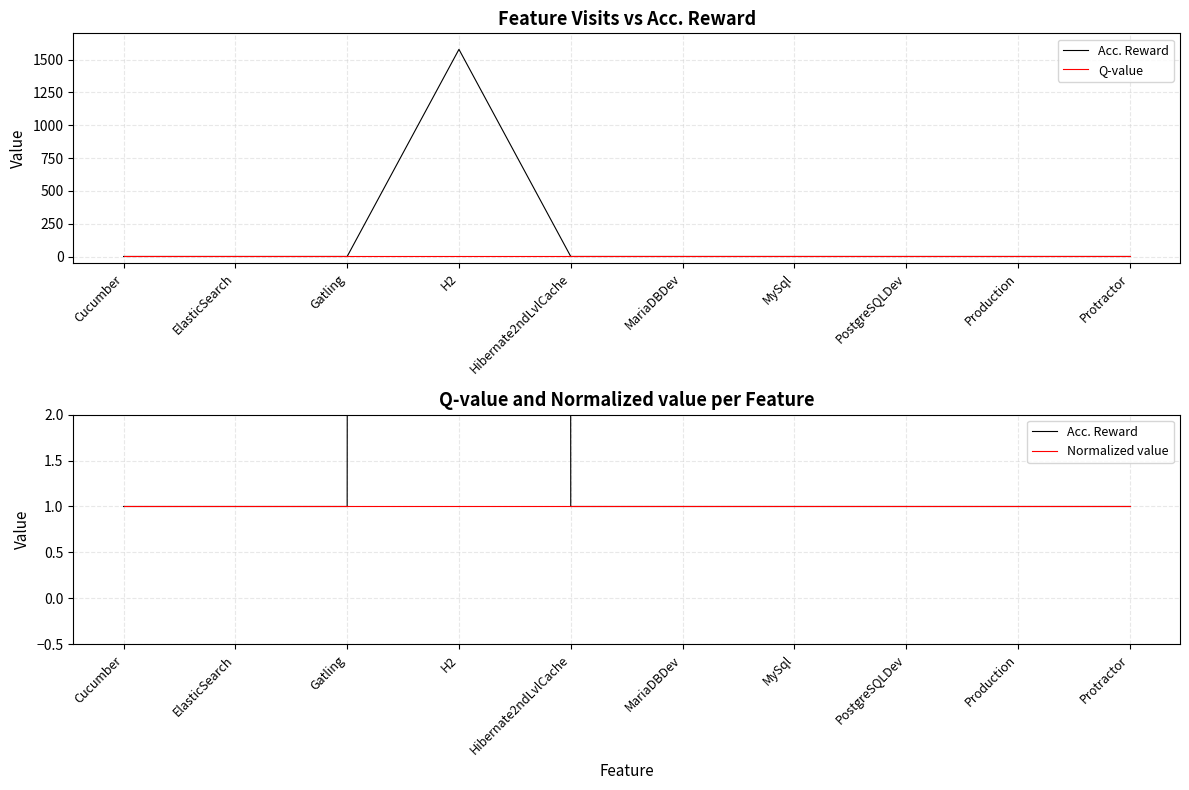

True or false: Acc. Reward and Normalized value cross at least once.

False